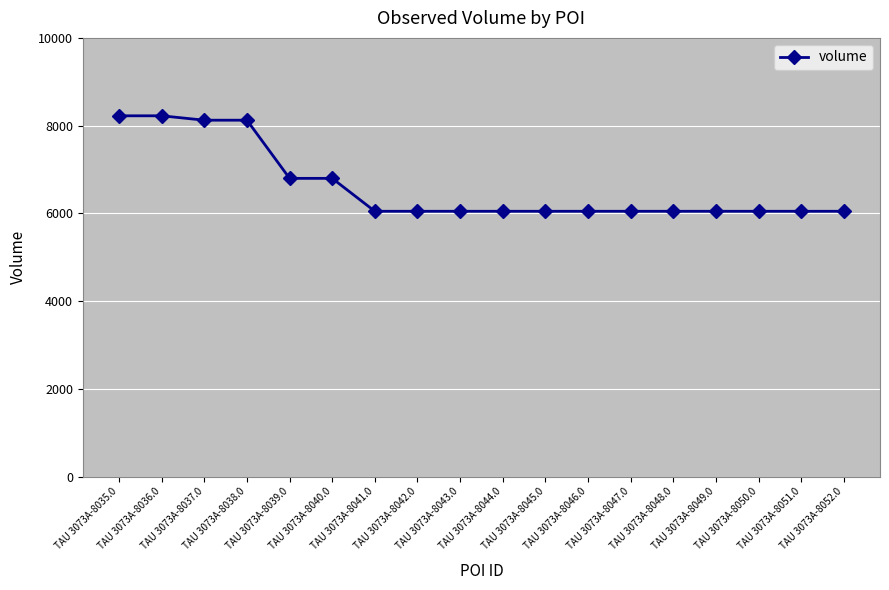

Is it true that the value at TAU 3073A-8044.0 is 2982?

False